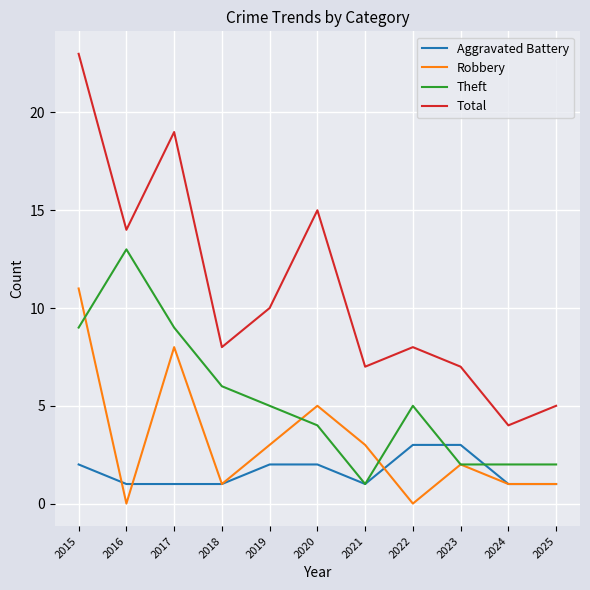

Reading left to right, extract all data points from this chart.

Aggravated Battery: 2	1	1	1	2	2	1	3	3	1	1
Robbery: 11	0	8	1	3	5	3	0	2	1	1
Theft: 9	13	9	6	5	4	1	5	2	2	2
Total: 23	14	19	8	10	15	7	8	7	4	5